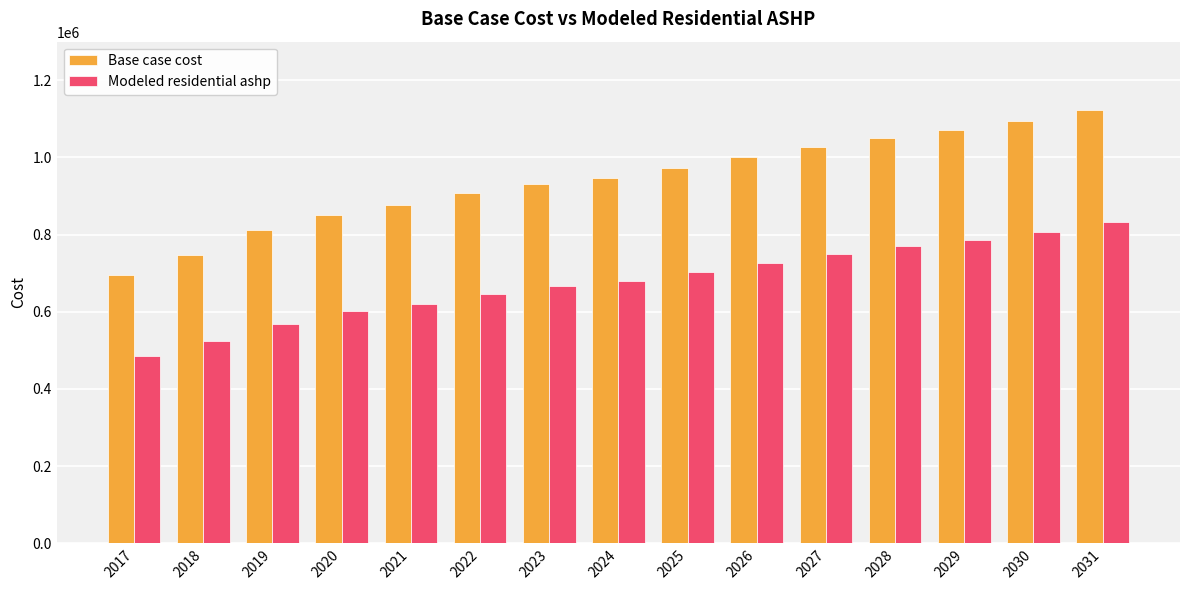

Rank the series at 2028 from lowest to highest value.

Modeled residential ashp, Base case cost